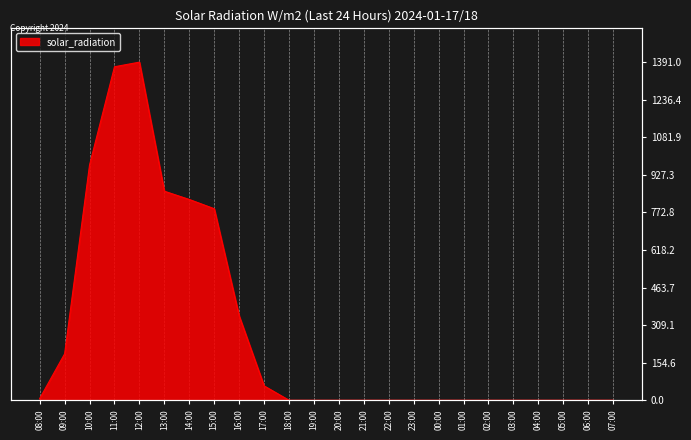

Reading left to right, extract all data points from this chart.

7	191	968	1372	1391	860	826	788	347	59	0	0	0	0	0	0	0	0	0	0	0	0	0	0